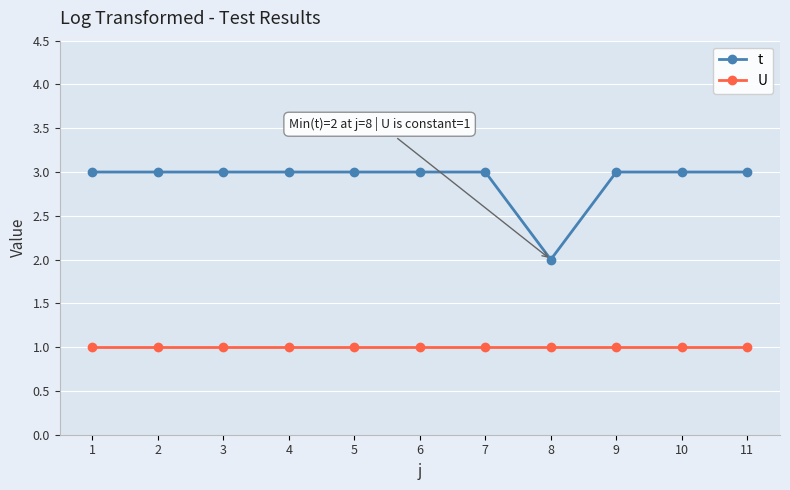

What is the maximum value for t?

3